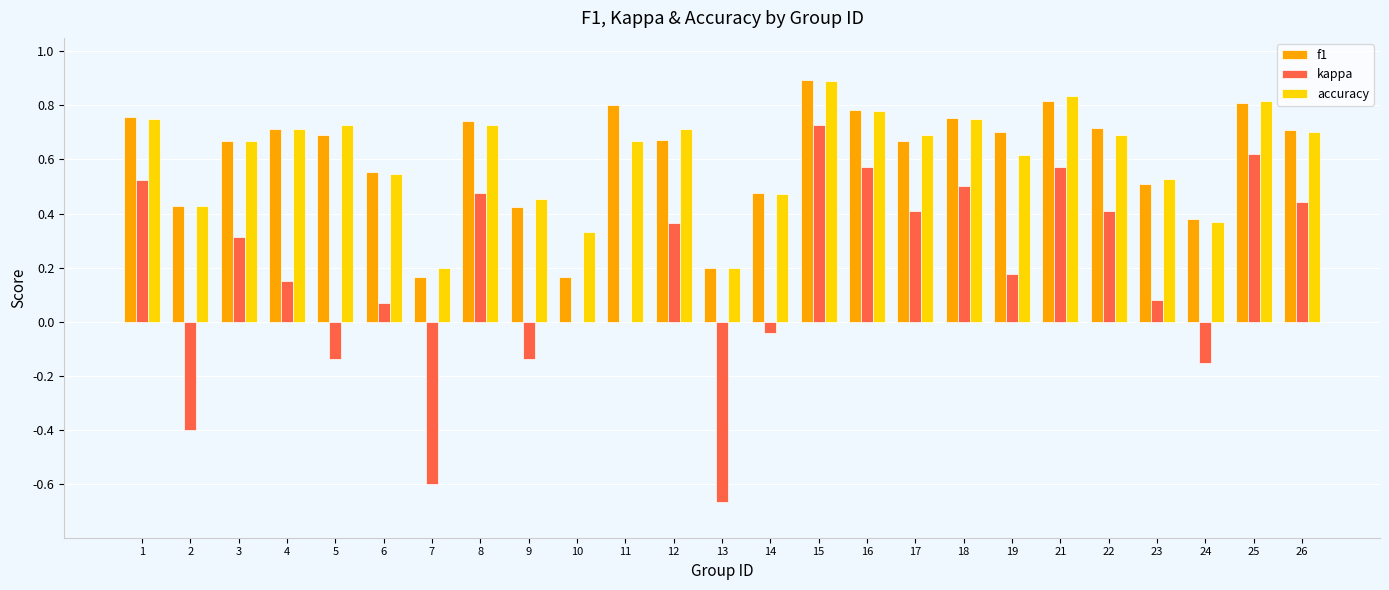

The accuracy series shows 0.3 at 10. True or false?

True